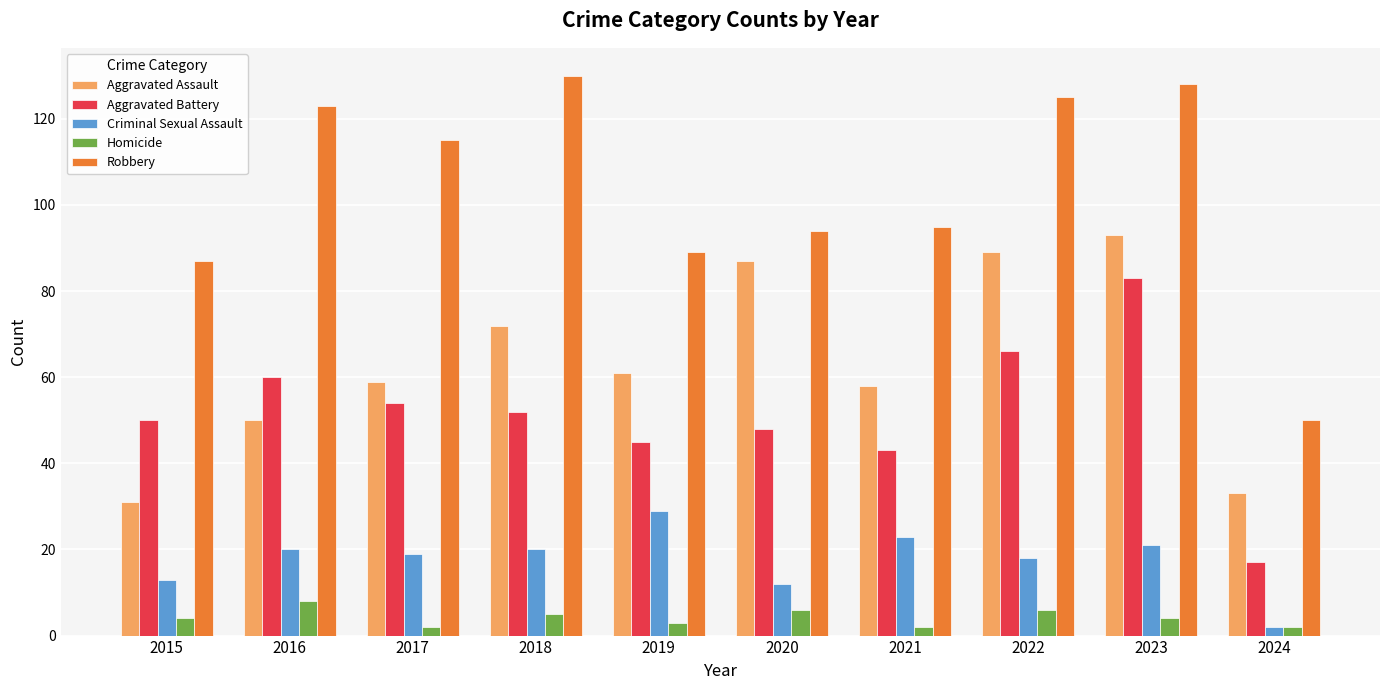

What is the total value across all series at 2019?

227